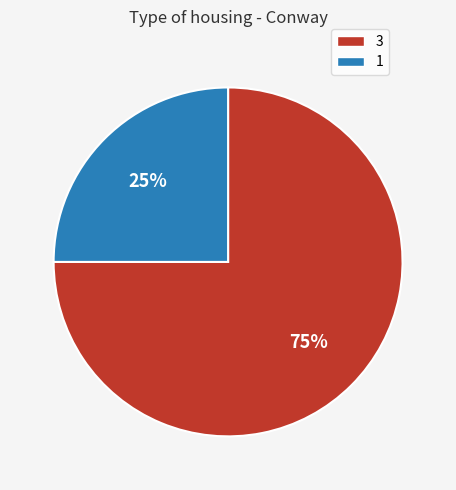

Does 3 represent more than half of the total?

Yes